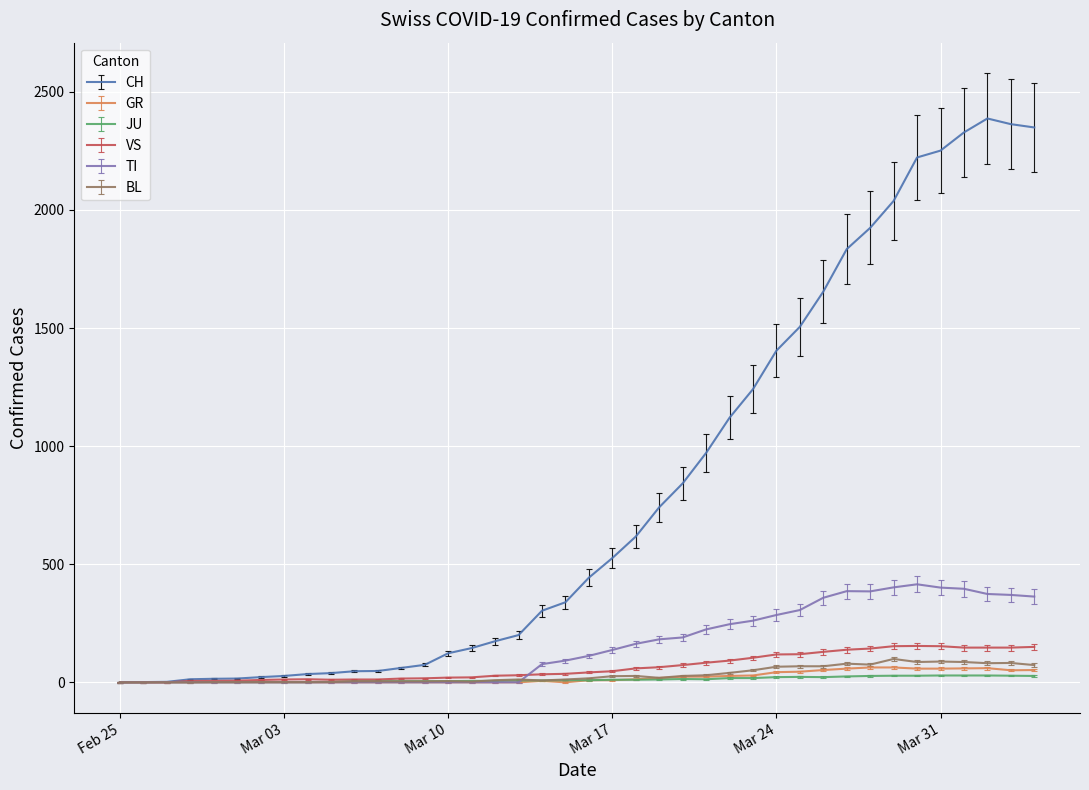

Does the chart display data point markers on the line(s)?

No